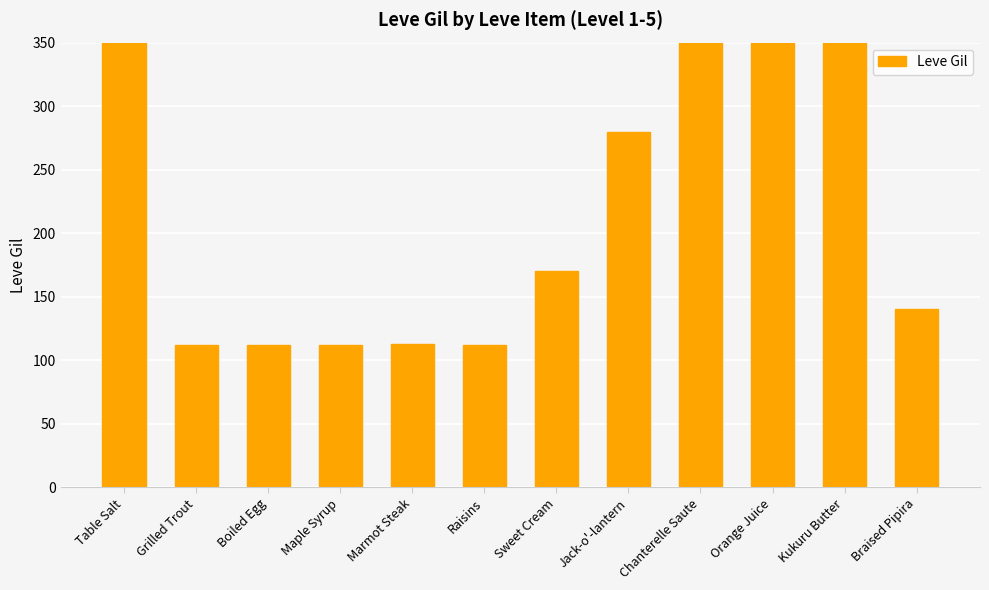

Which has a higher value, Orange Juice or Raisins?

Orange Juice